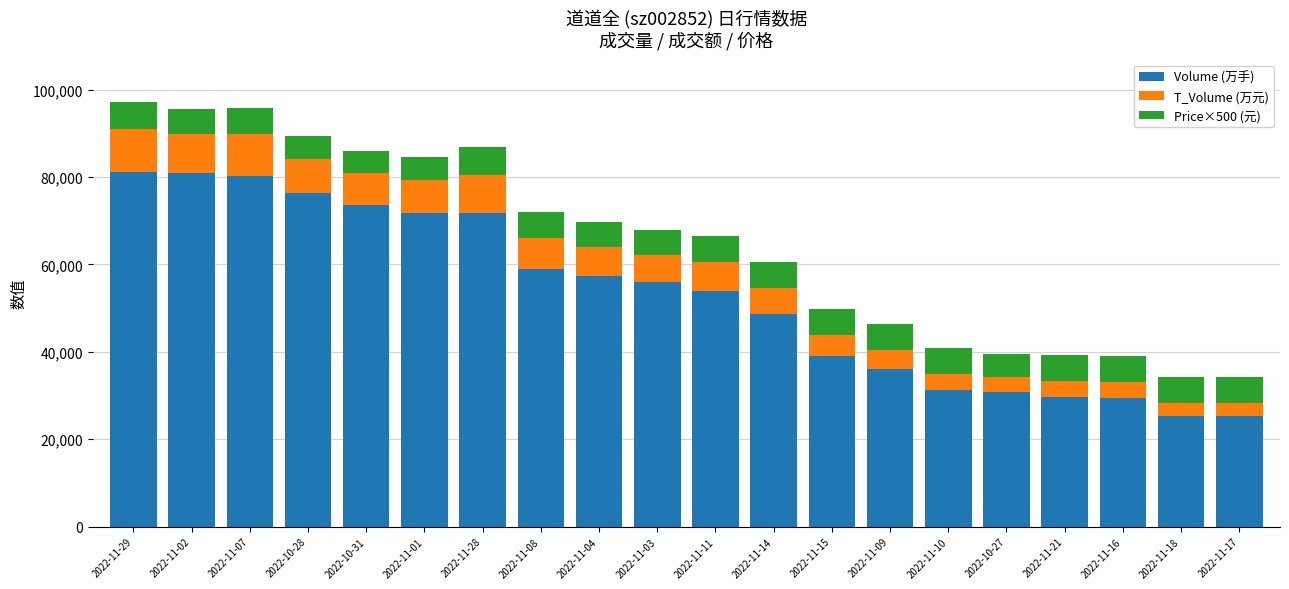

What are all the series names shown in the legend?

Volume (万手), T_Volume (万元), Price×500 (元)